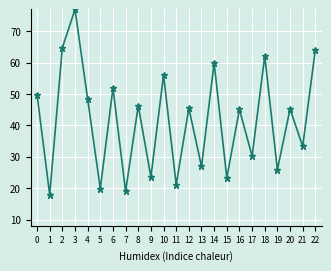

At which category does the data reach its first local peak?

3